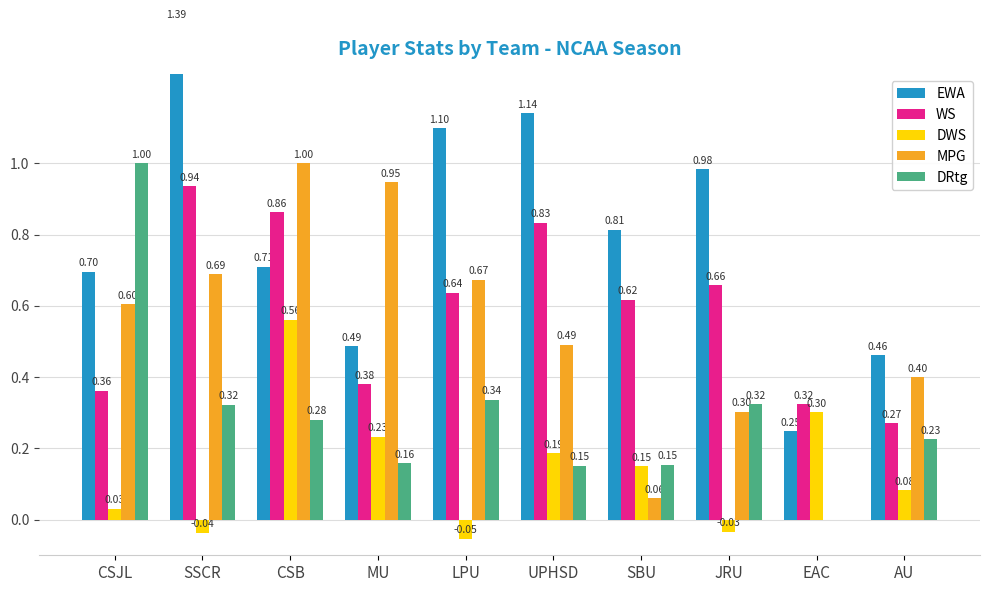

Which series changed the most between SSCR and CSB?

EWA